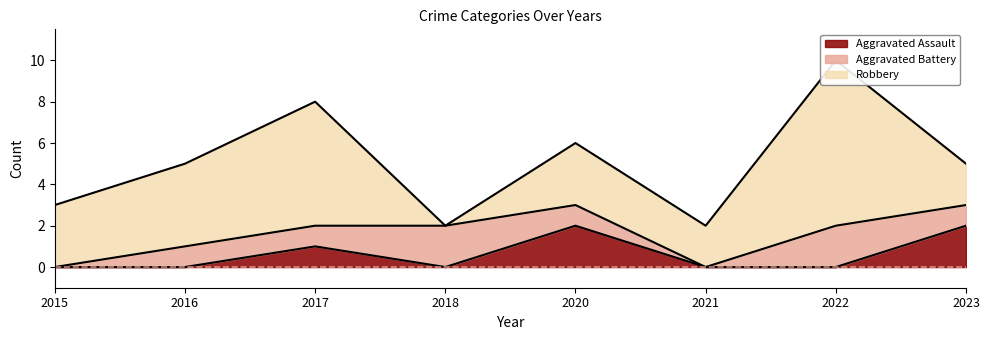

What are all the series names shown in the legend?

Aggravated Assault, Aggravated Battery, Robbery